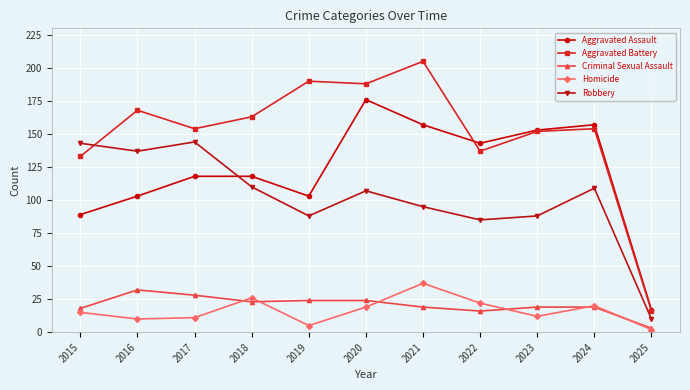

What is the difference between the highest and lowest values at 2019?

185